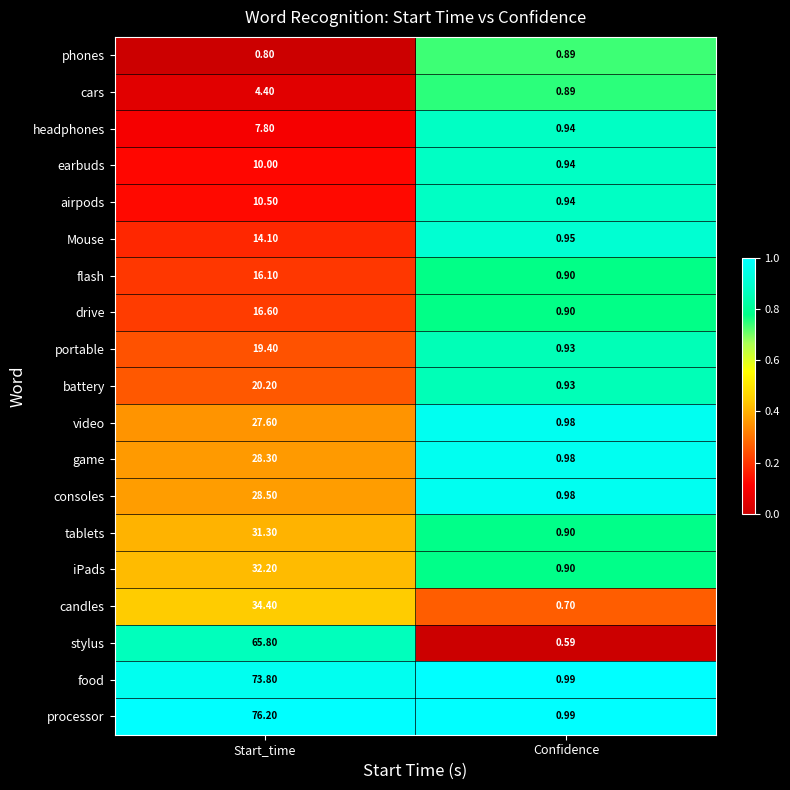

Which series has the widest spread of values?

processor